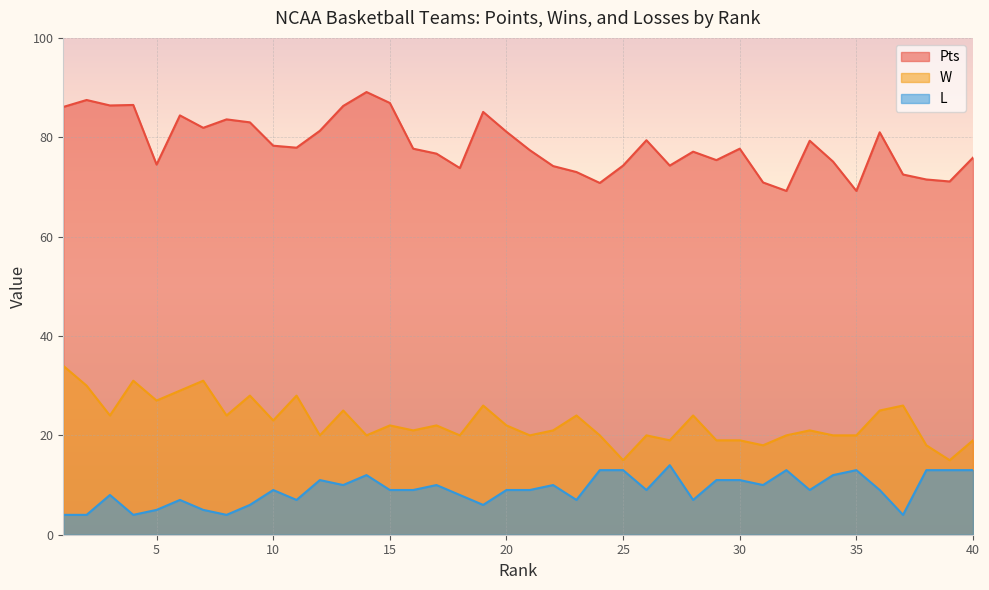

How many data points in L are above 9?

17